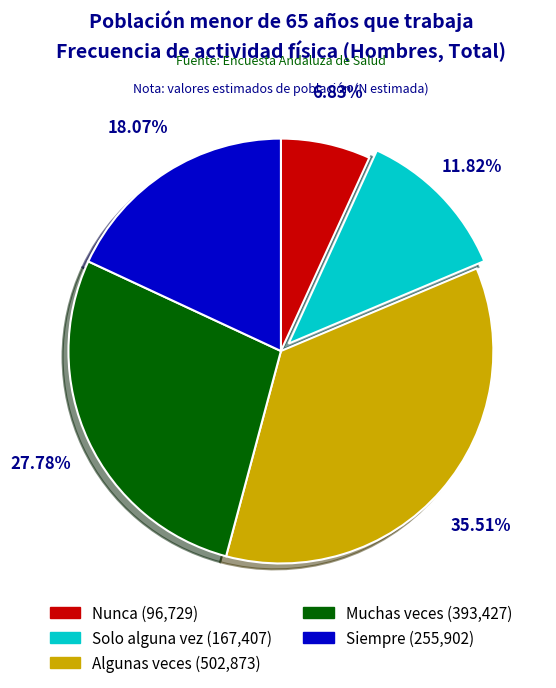

Is there a majority slice in this chart?

No